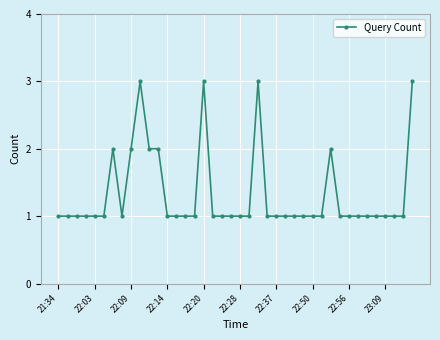

True or false: the data has more than 1 interior local peaks.

True